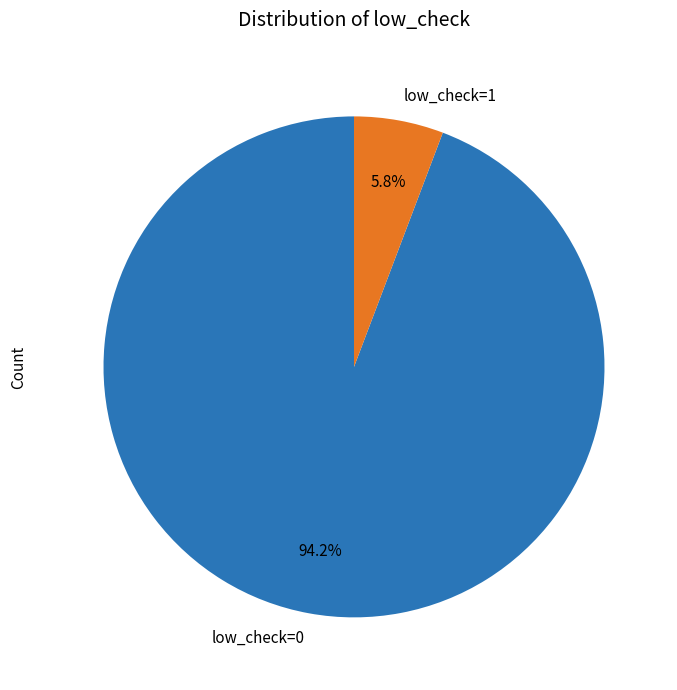

What is the ratio of the value at low_check=1 to the value at low_check=0?

0.1